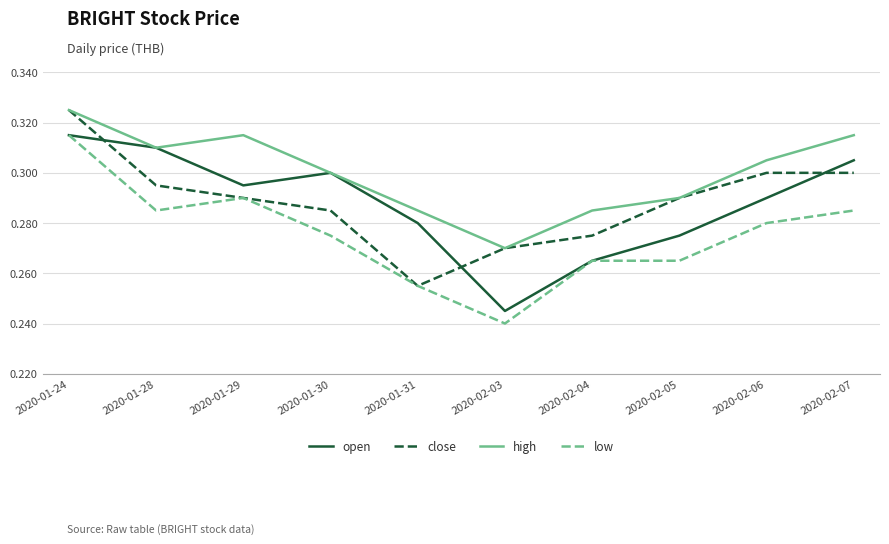

Which series has the widest spread of values?

low